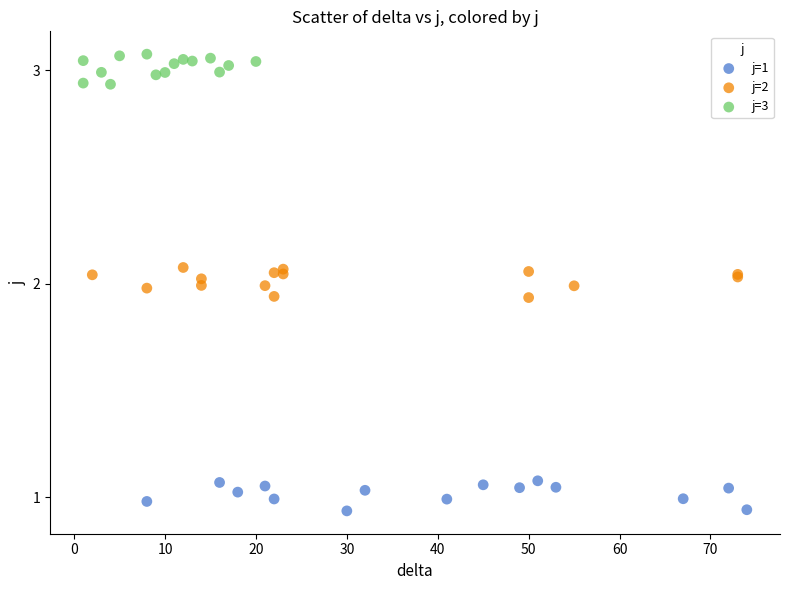

Which series contains the highest Y value?

j=3